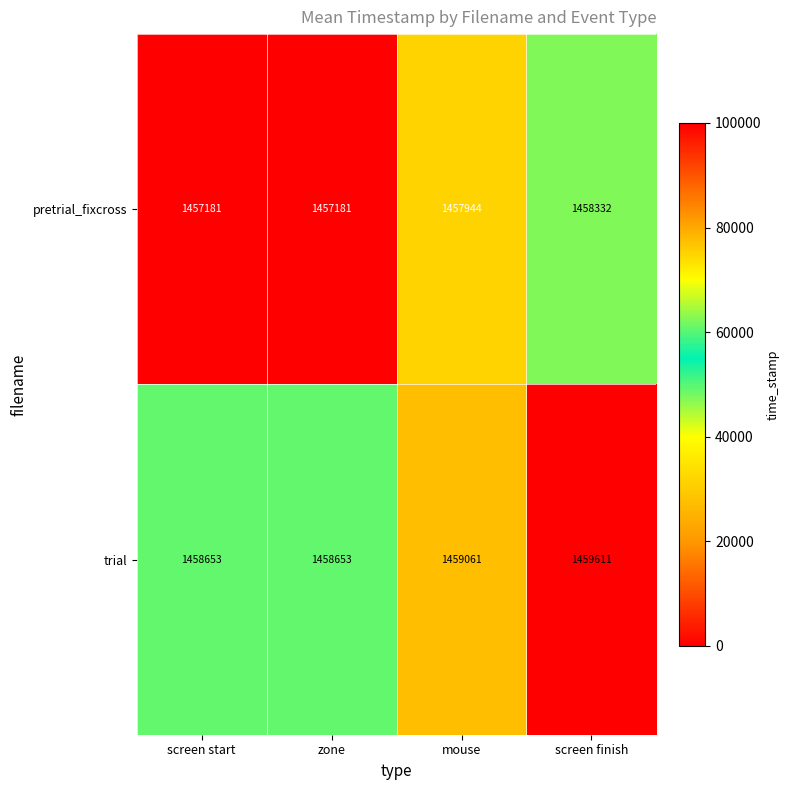

Reading left to right, extract all data points from this chart.

pretrial_fixcross: 1457181	1457181	1457944	1458332
trial: 1458653	1458653	1459061	1459611